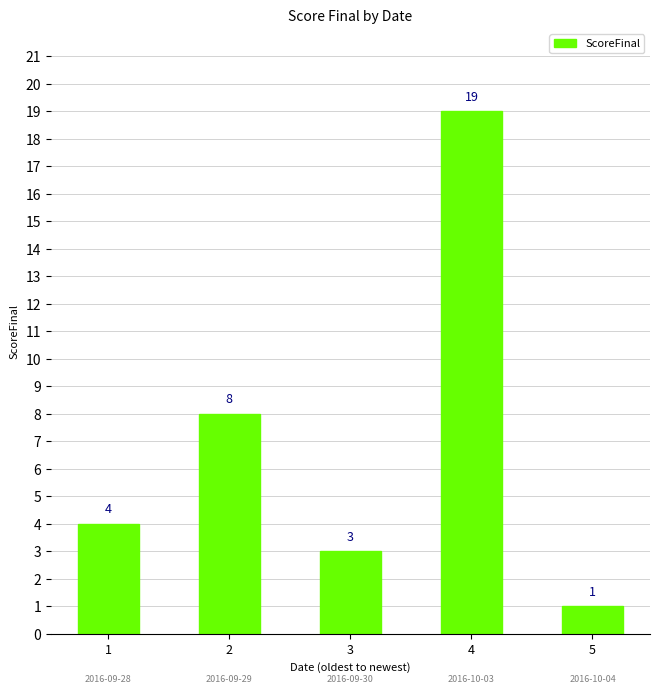

List the labels in order of value, smallest first.

5, 3, 1, 2, 4